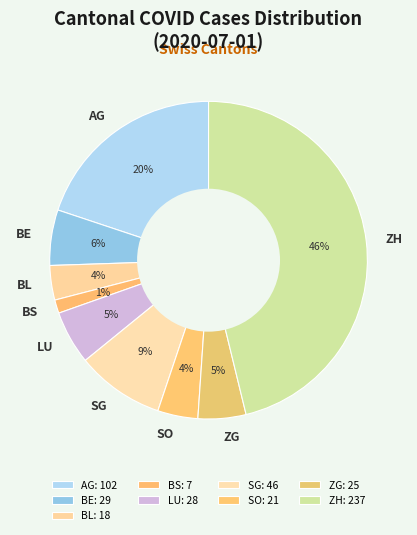

How many segments does this pie chart have?

9